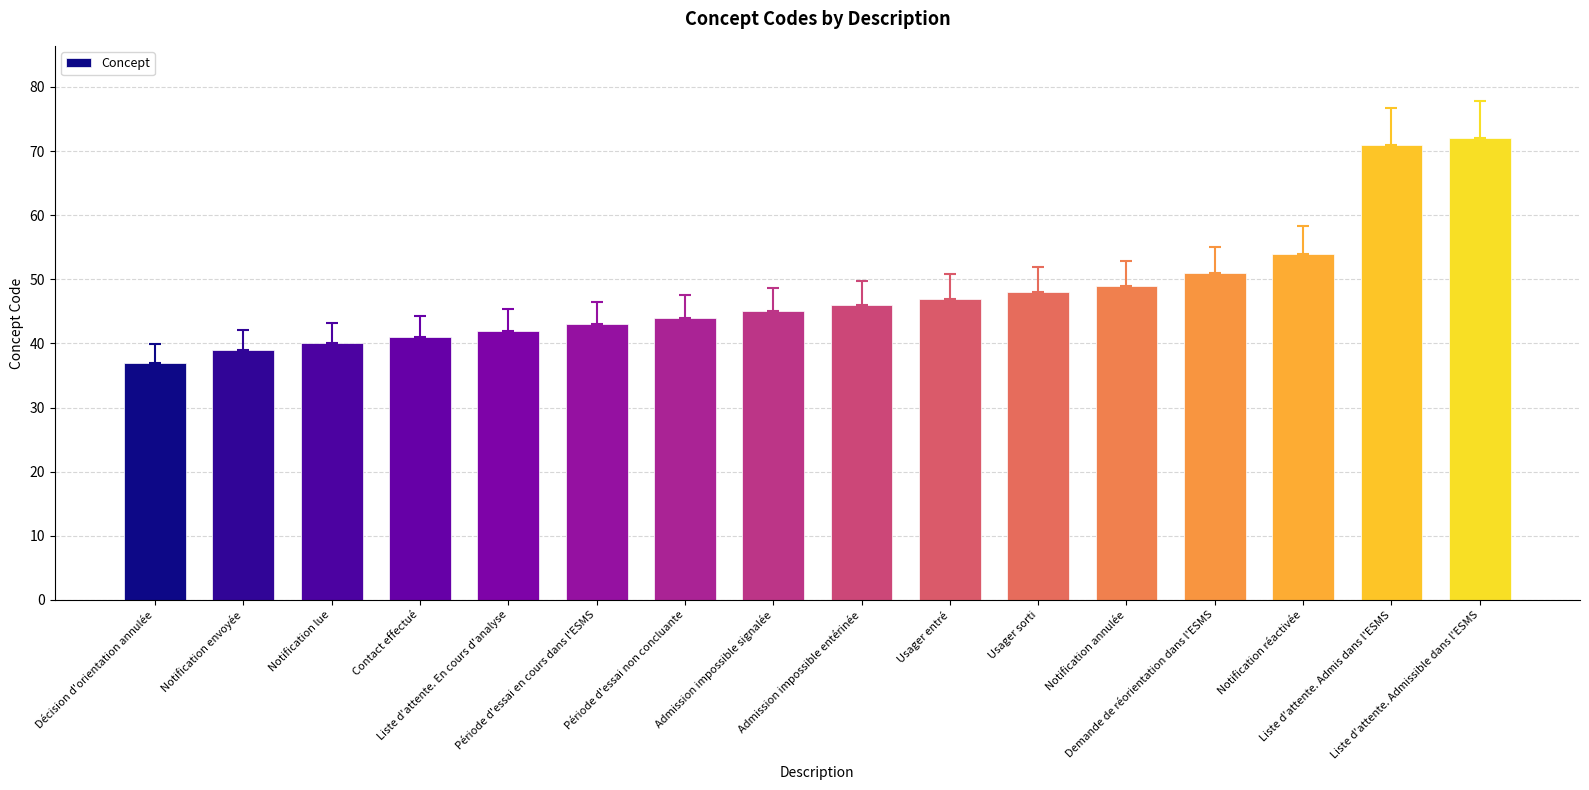

Reading left to right, extract all data points from this chart.

Décision d'orientation annulée=37	Notification envoyée=39	Notification lue=40	Contact effectué=41	Liste d'attente. En cours d'analyse=42	Période d'essai en cours dans l'ESMS=43	Période d'essai non concluante=44	Admission impossible signalée=45	Admission impossible entérinée=46	Usager entré=47	Usager sorti=48	Notification annulée=49	Demande de réorientation dans l'ESMS=51	Notification réactivée=54	Liste d'attente. Admis dans l'ESMS=71	Liste d'attente. Admissible dans l'ESMS=72